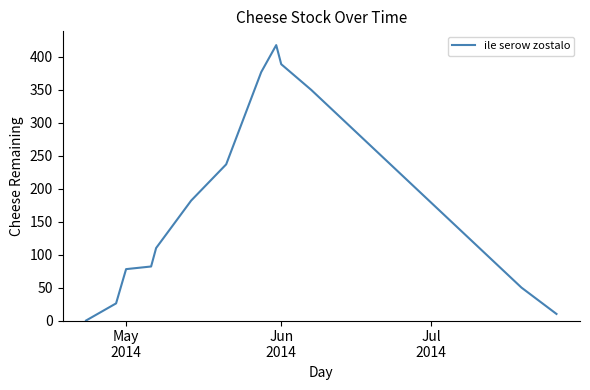

What is the difference between the maximum and minimum values?

418